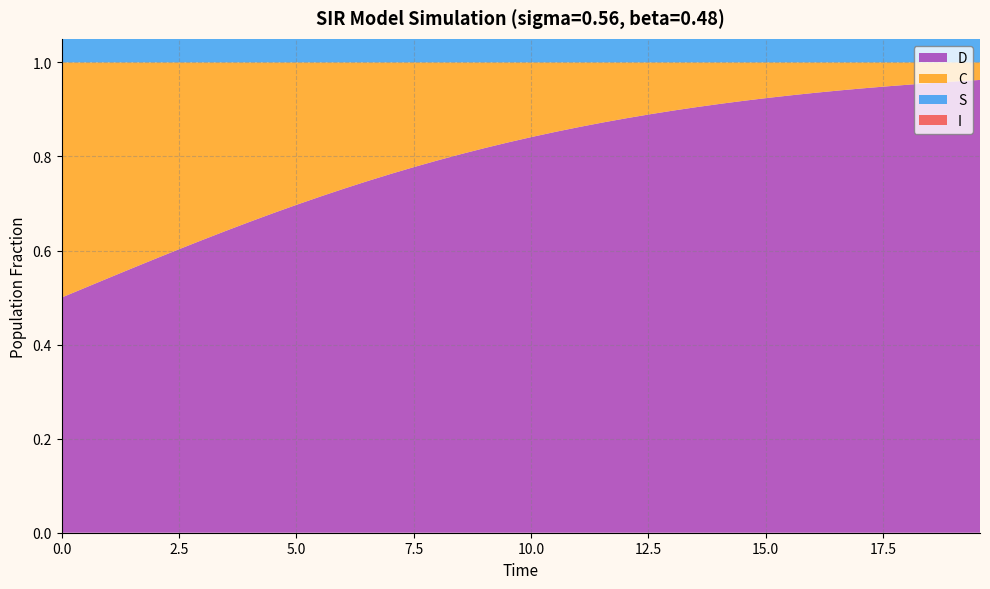

Reading left to right, extract all data points from this chart.

S: 1.0	1.0	1.0	1.0	1.0	1.0	1.0	1.0	1.0	1.0	1.0	1.0	1.0	1.0	1.0	1.0	1.0	1.0	1.0	1.0	1.0	1.0	1.0	1.0	1.0	1.0	1.0	1.0	1.0	1.0	1.0	1.0	1.0	1.0	1.0	1.0	1.0	1.0	1.0	1.0
I: 0.0	0.0	0.0	0.0	0.0	0.0	0.0	0.0	0.0	0.0	0.0	0.0	0.0	0.0	0.0	0.0	0.0	0.0	0.0	0.0	0.0	0.0	0.0	0.0	0.0	0.0	0.0	0.0	0.0	0.0	0.0	0.0	0.0	0.0	0.0	0.0	0.0	0.0	0.0	0.0
C: 0.5	0.5	0.5	0.4	0.4	0.4	0.4	0.4	0.3	0.3	0.3	0.3	0.3	0.3	0.2	0.2	0.2	0.2	0.2	0.2	0.2	0.1	0.1	0.1	0.1	0.1	0.1	0.1	0.1	0.1	0.1	0.1	0.1	0.1	0.1	0.1	0.0	0.0	0.0	0.0
D: 0.5	0.5	0.5	0.6	0.6	0.6	0.6	0.6	0.7	0.7	0.7	0.7	0.7	0.7	0.8	0.8	0.8	0.8	0.8	0.8	0.8	0.9	0.9	0.9	0.9	0.9	0.9	0.9	0.9	0.9	0.9	0.9	0.9	0.9	0.9	0.9	1.0	1.0	1.0	1.0